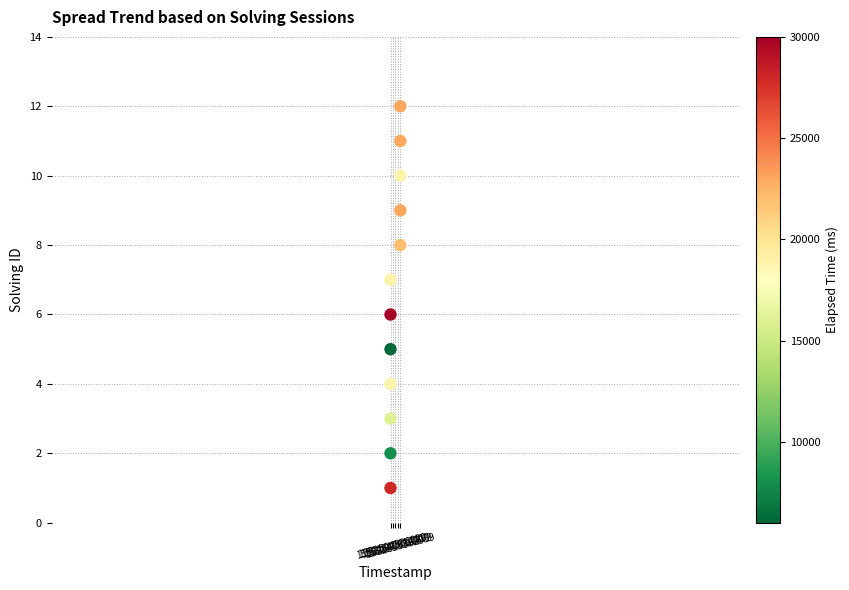

What is the range of Y values (max minus min)?

11